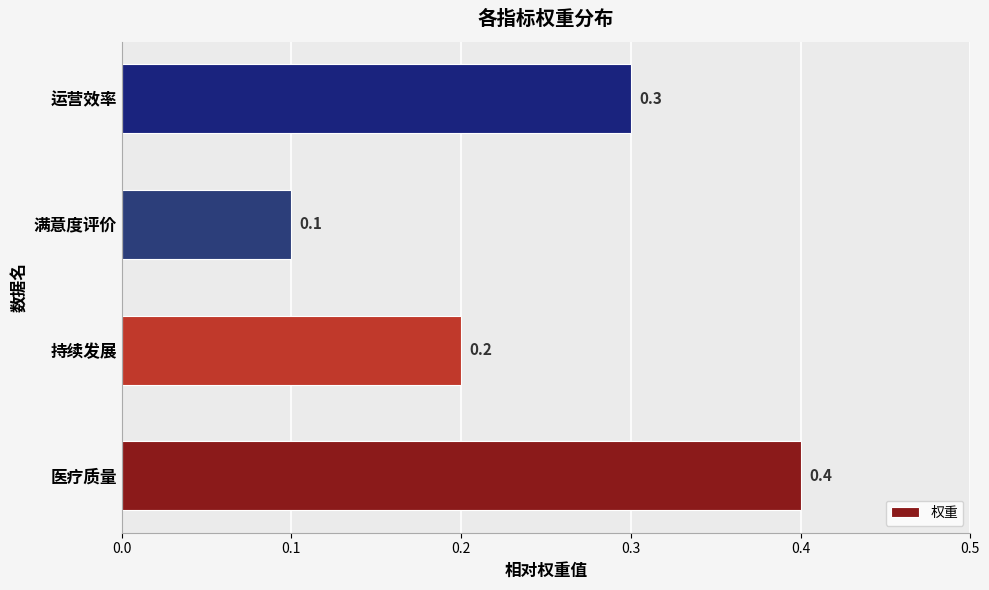

The value at 满意度评价 is 0.2. True or false?

False